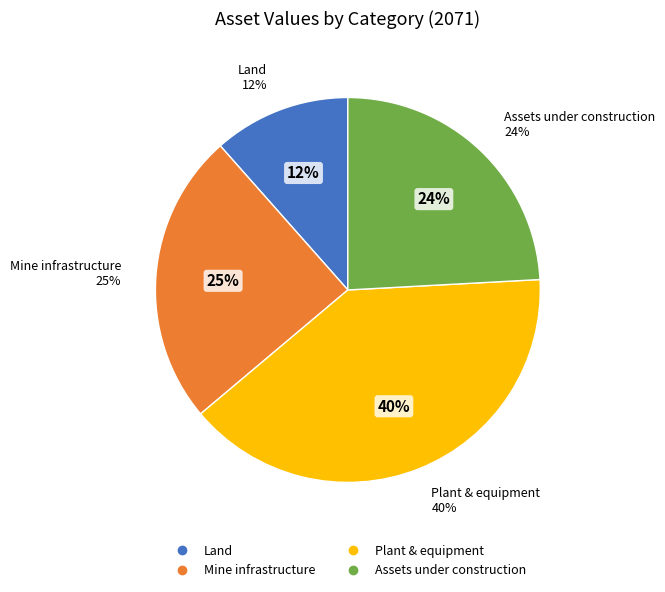

How many segments does this pie chart have?

4